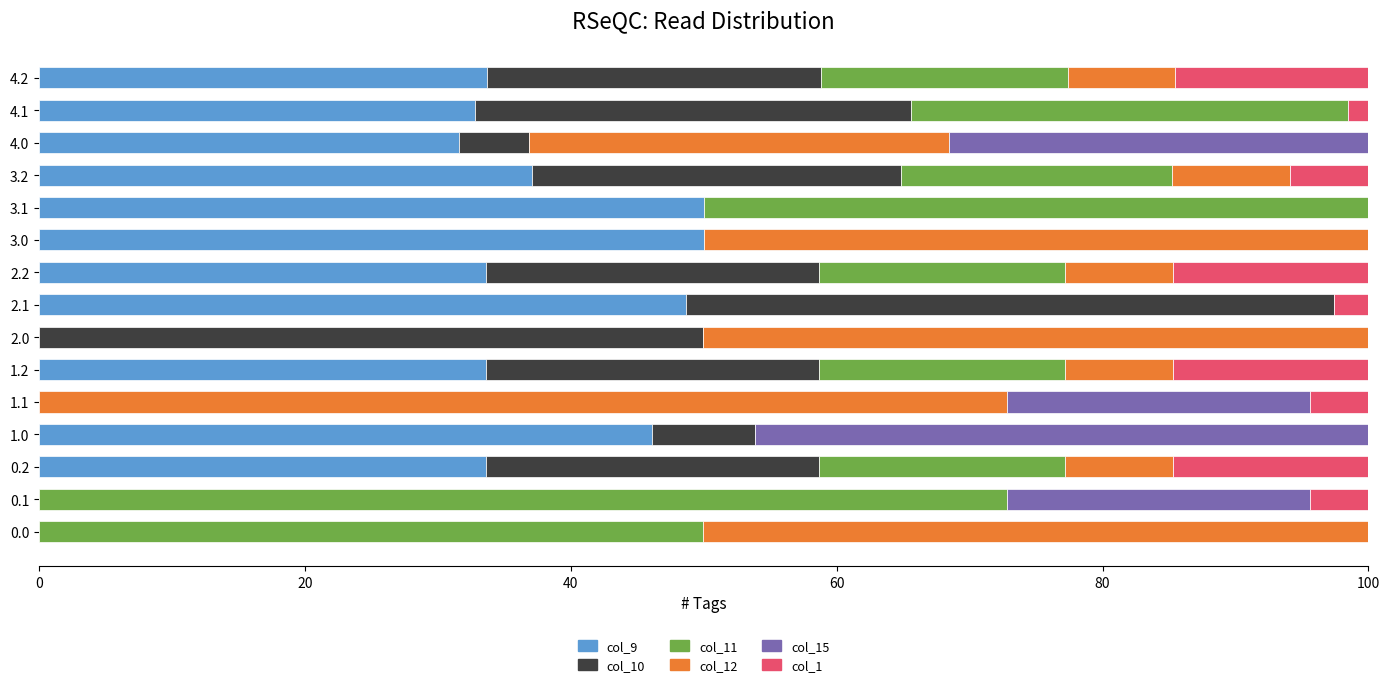

Is it true that col_9 equals 58.7 at 4.2?

False